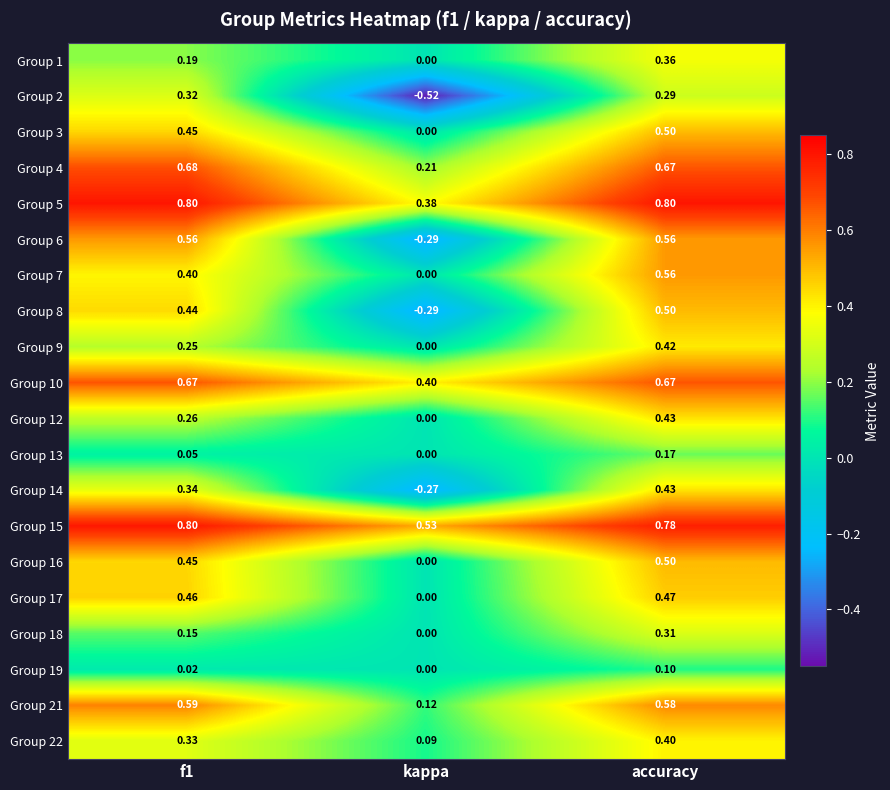

At which label does Group 9 reach its peak?

accuracy